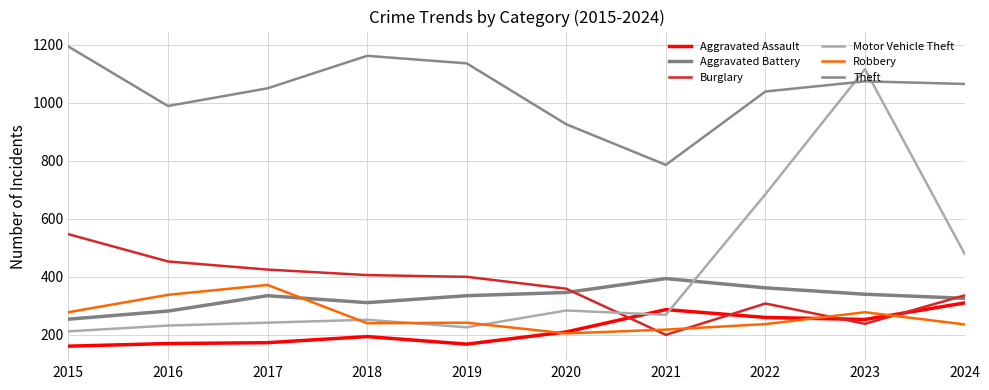

The value of Aggravated Battery at 2022 is 572. True or false?

False